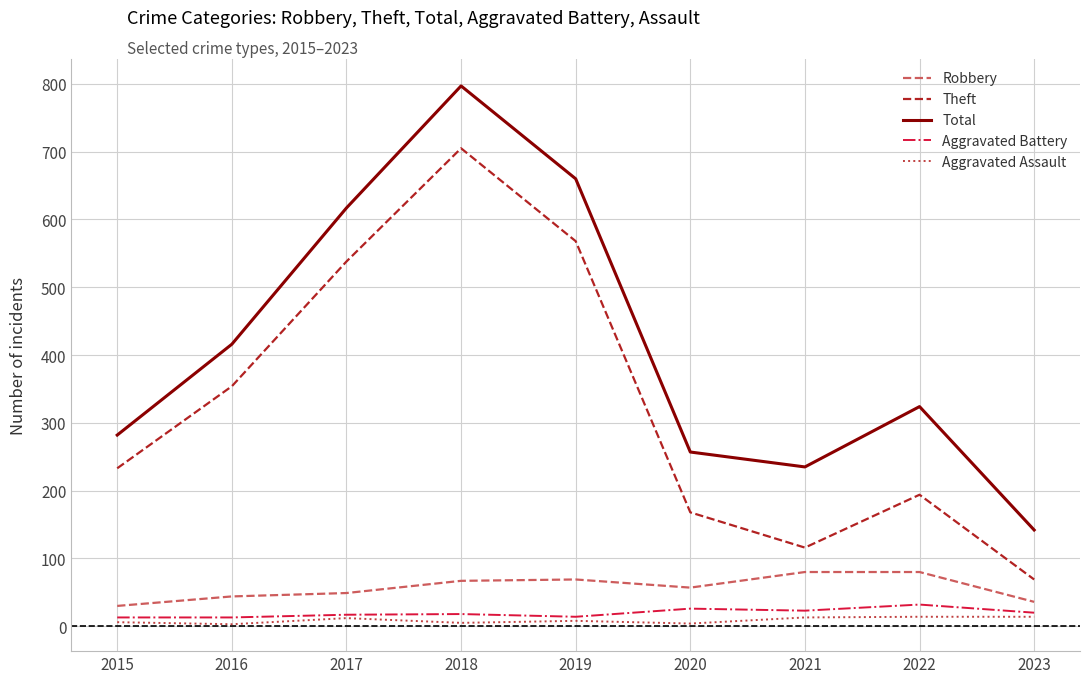

What is the difference between the Robbery values at 2019 and 2023?

33